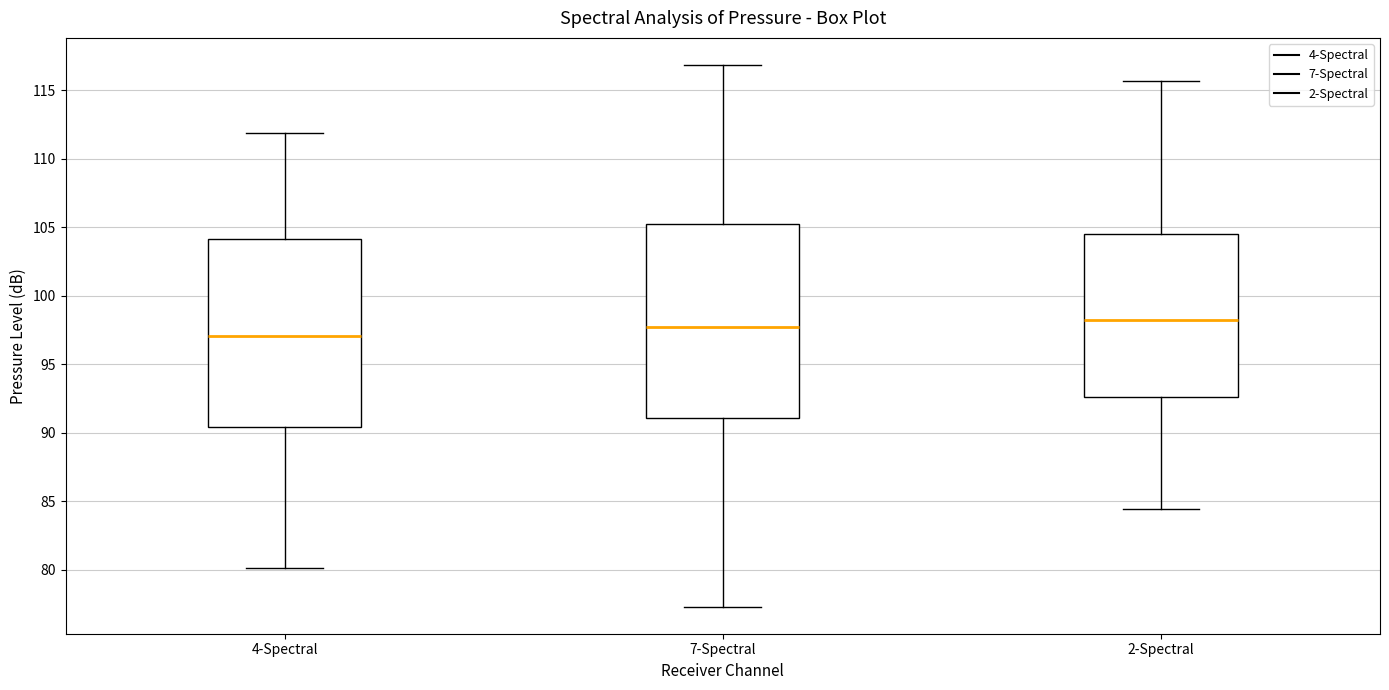

Where does the upper whisker of the box for 7-Spectral end on the y-axis? The values are not printed on the chart, so give them approximately, as read against the axis.

117.0